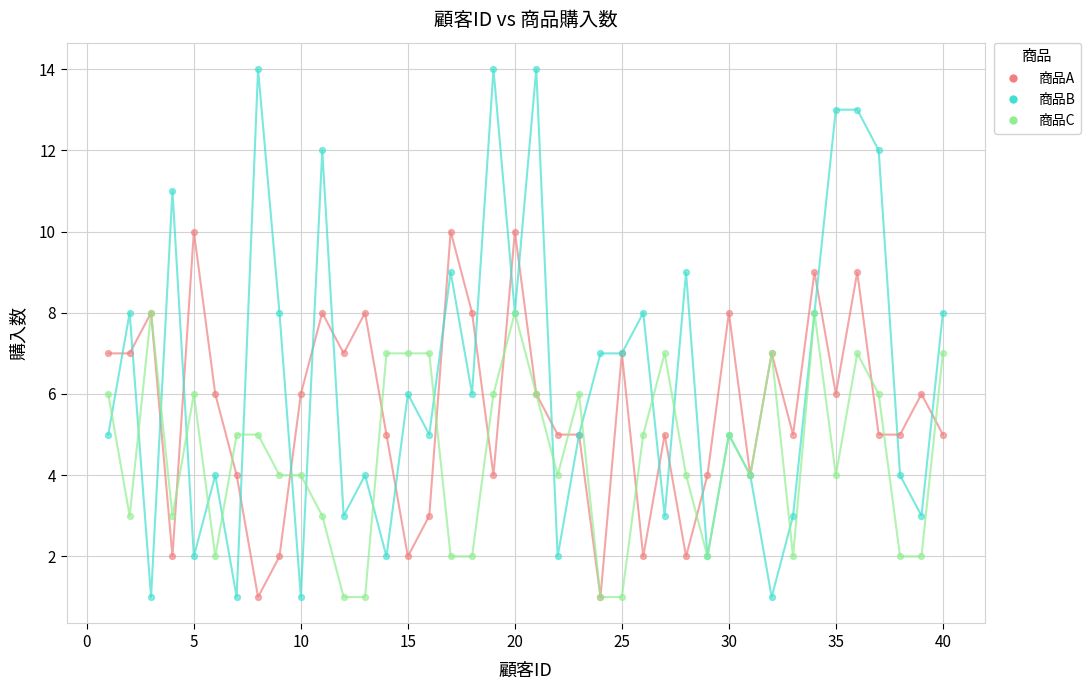

What are all the series names shown in the legend?

商品A, 商品B, 商品C